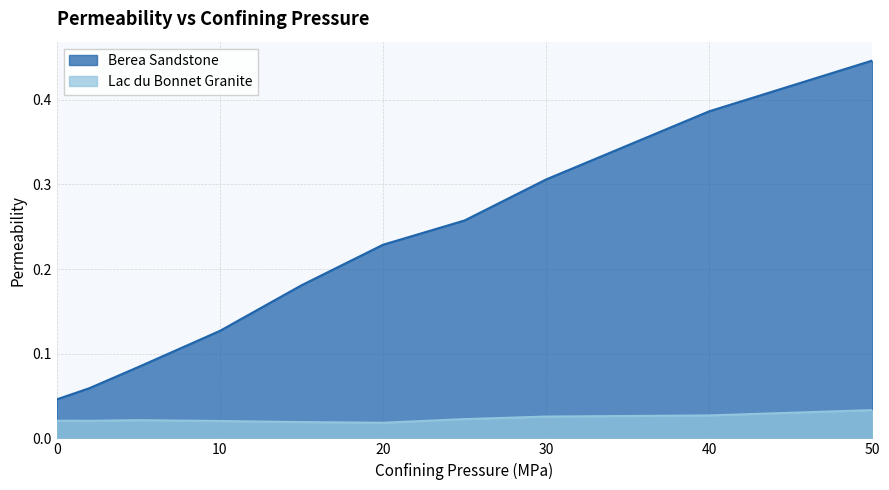

Which has a higher value, 25 or 15?

25